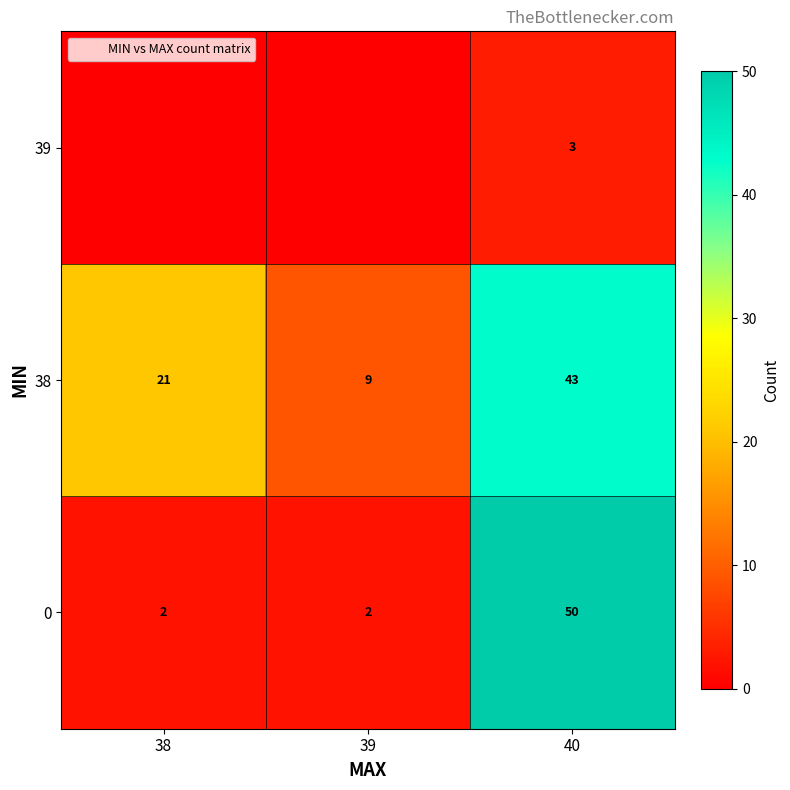

Between 39 and 38, which is larger?

39